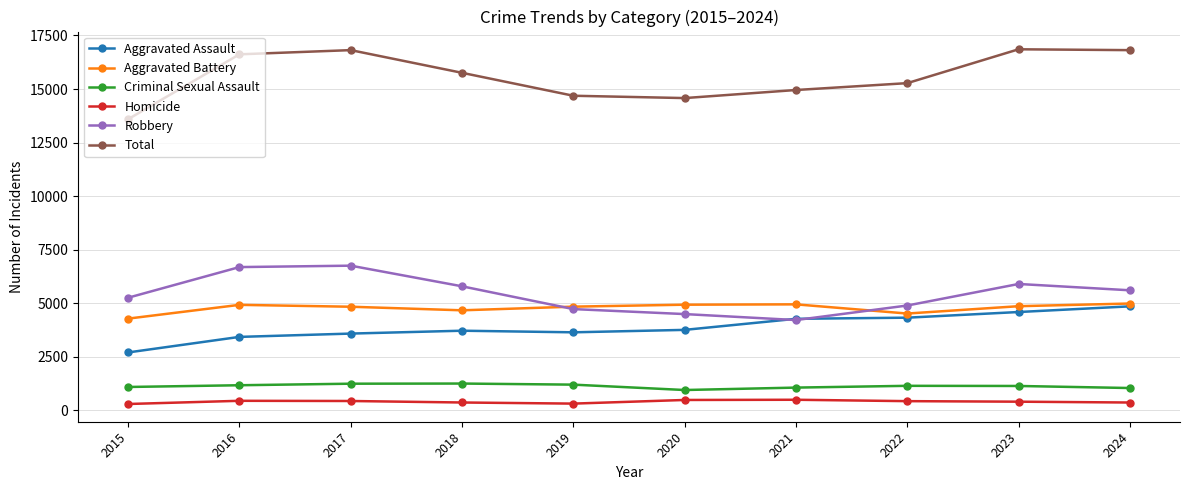

True or false: Total and Aggravated Assault intersect in this chart.

False